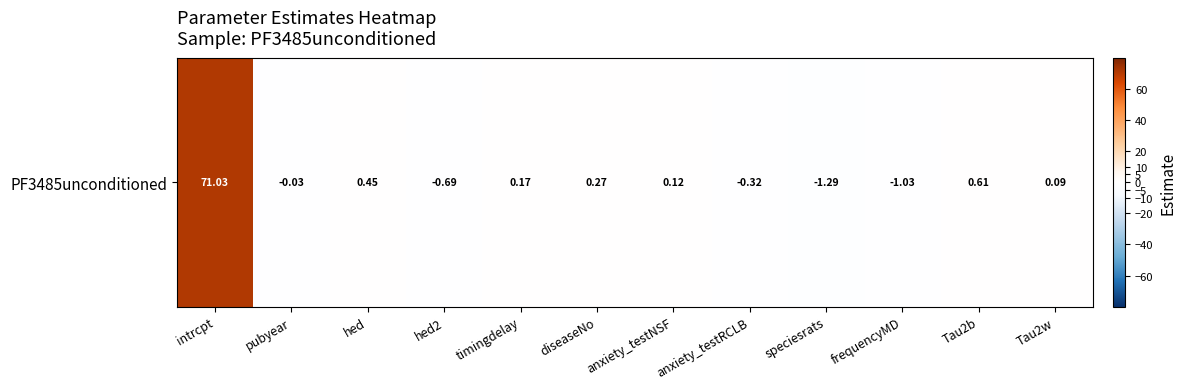

Reading right to left, transcribe all the data shown in this chart.

Tau2w=0.1	Tau2b=0.6	frequencyMD=-1.0	speciesrats=-1.3	anxiety_testRCLB=-0.3	anxiety_testNSF=0.1	diseaseNo=0.3	timingdelay=0.2	hed2=-0.7	hed=0.4	pubyear=-0.0	intrcpt=71.0